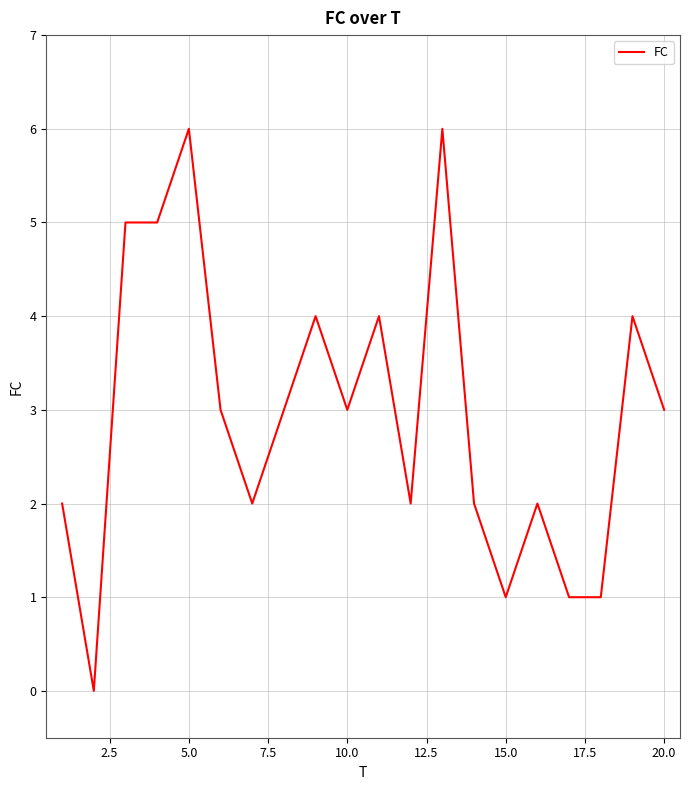

What is the greatest value displayed?

6